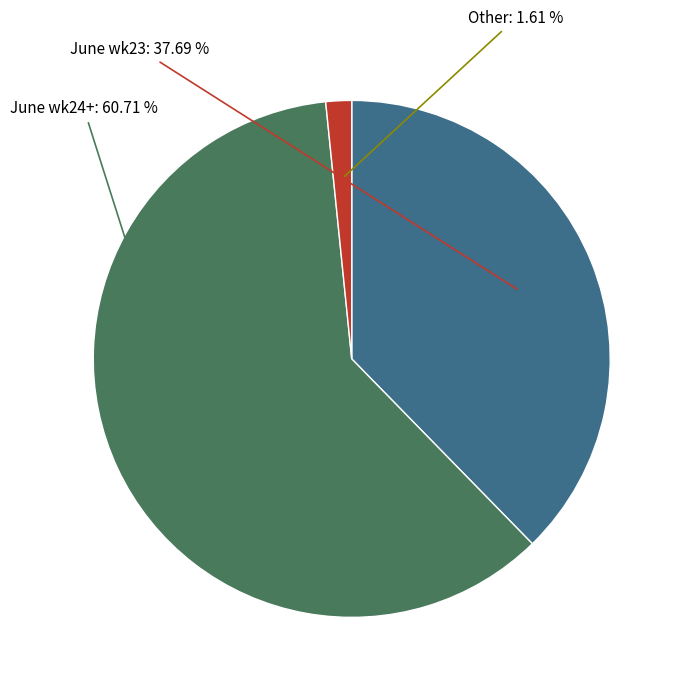

To the nearest percent, what is the difference between the largest and smallest slice percentages?

59%